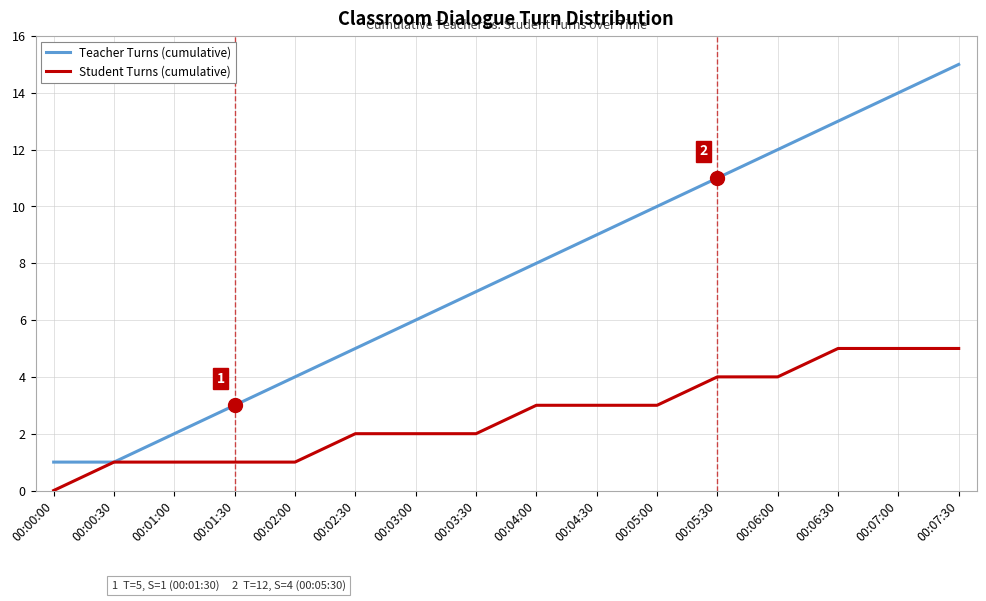

At which category is the sum across all series the highest?

00:07:30